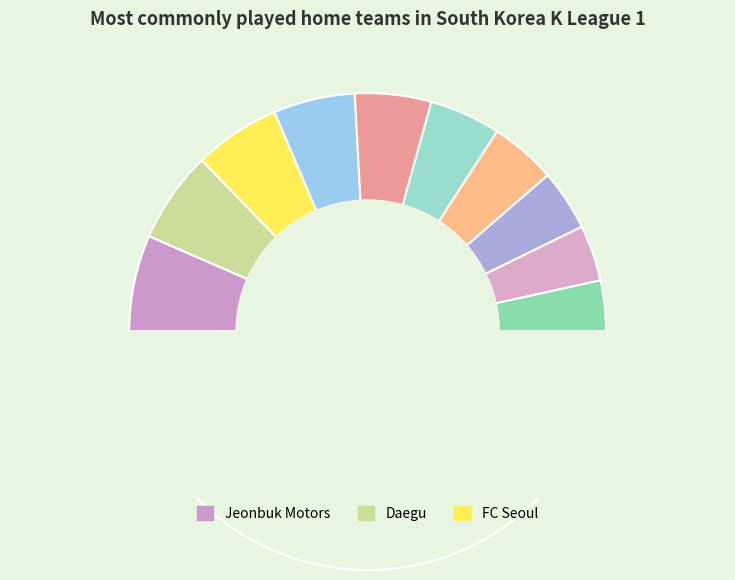

What is the change in value from Ulsan to Suwon?

-4